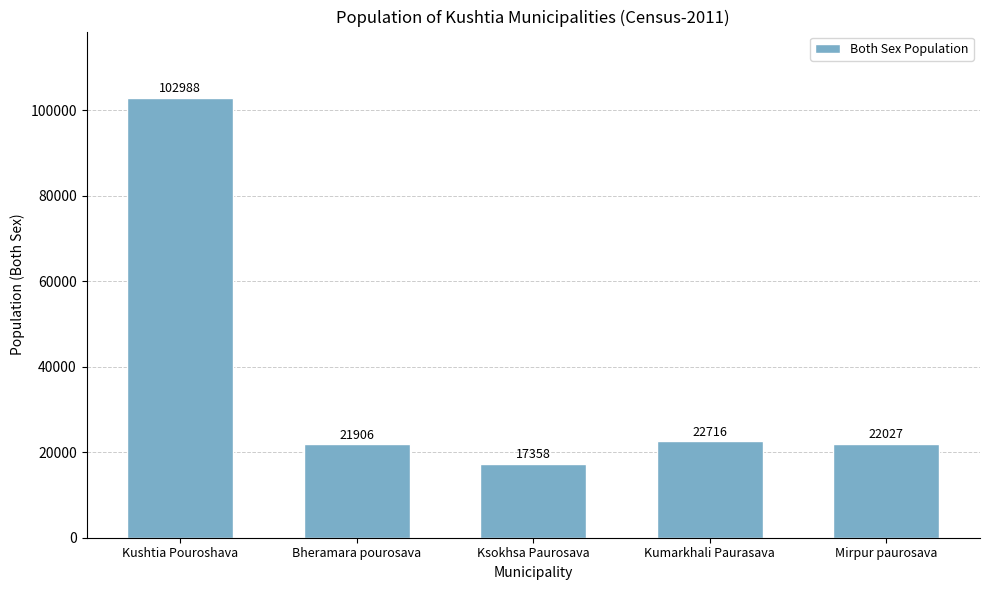

What is the maximum value shown in the chart?

102988